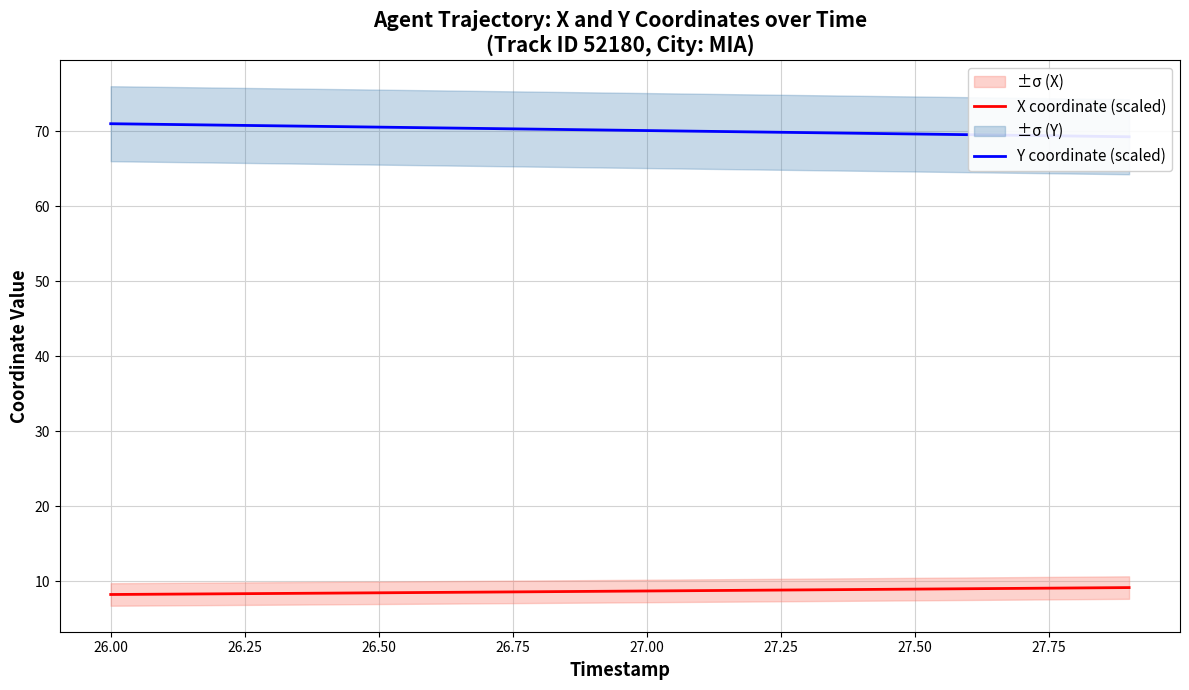

What is the maximum value for X coordinate (scaled)?

9.2